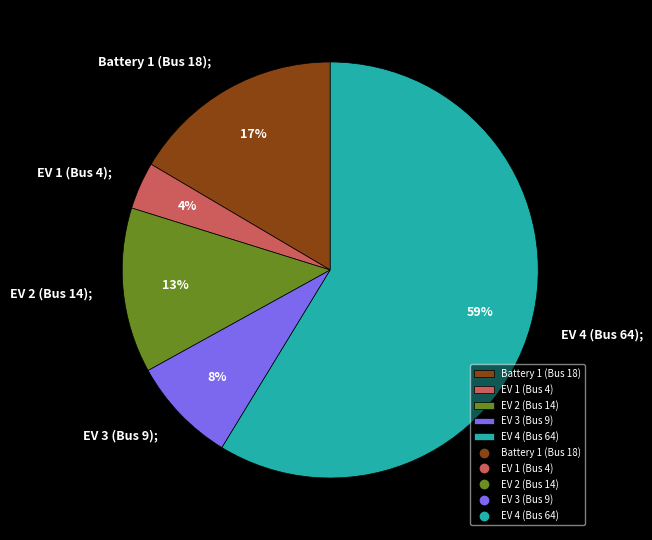

Is there a majority slice in this chart?

Yes